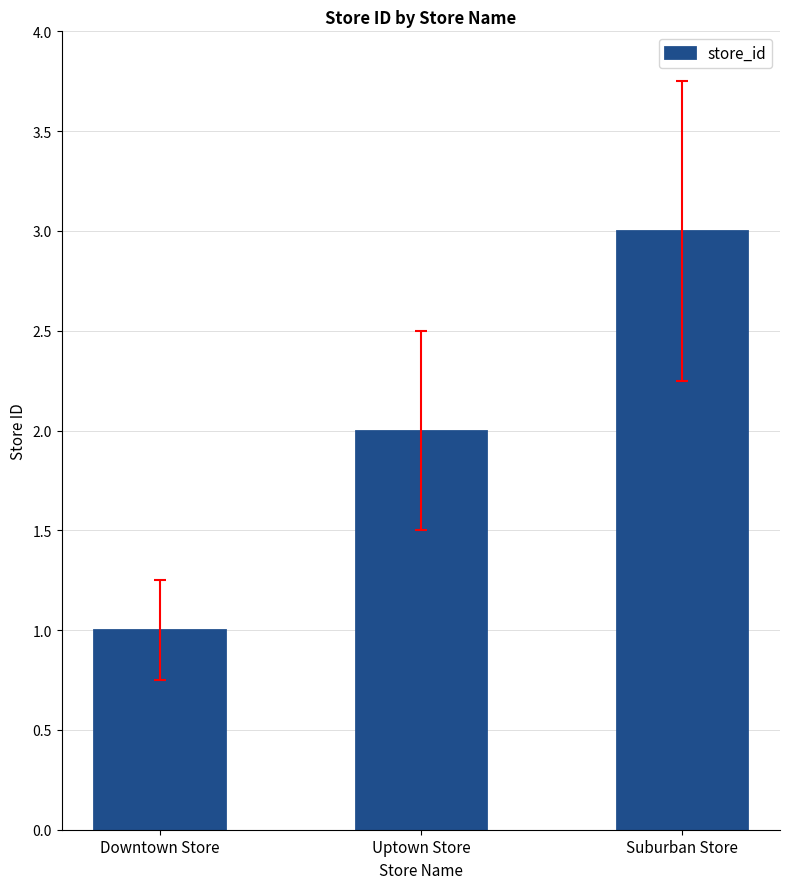

Is it true that the value at Suburban Store is 3?

True